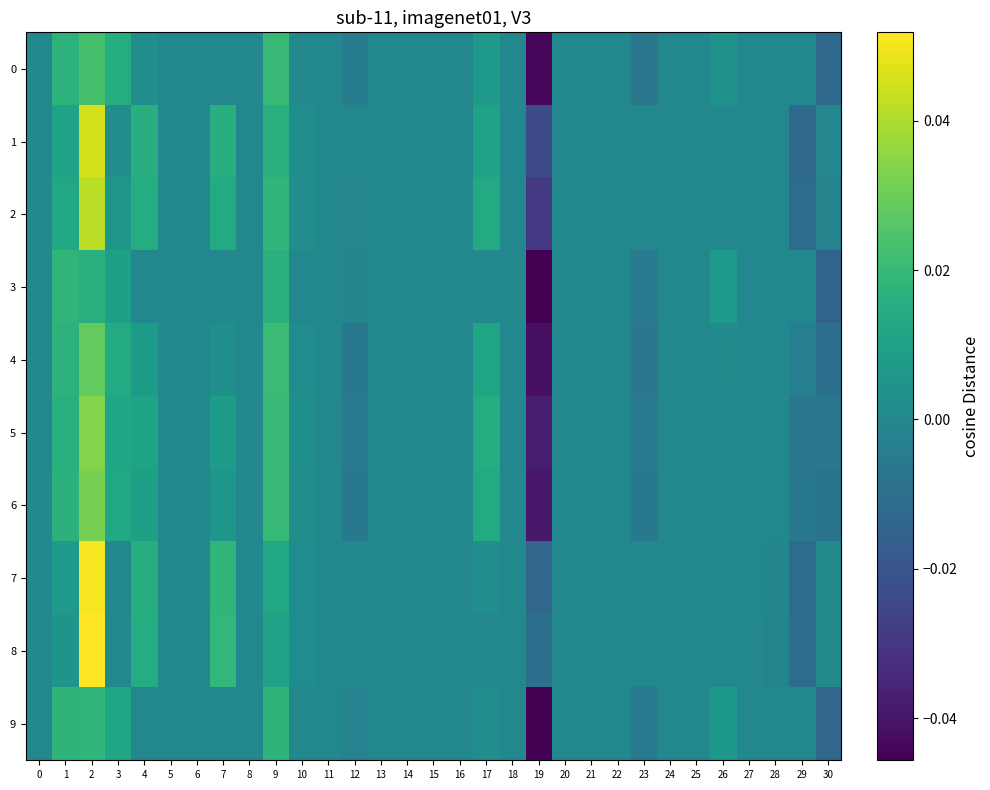

Reading left to right, list all the values displayed in this chart.

0: 0=0.0	1=0.0	2=0.0	3=0.0	4=0.0	5=0.0	6=0.0	7=0.0	8=0.0	9=0.0	10=0.0	11=0.0	12=-0.0	13=0.0	14=0.0	15=0.0	16=0.0	17=0.0	18=0.0	19=-0.0	20=0.0	21=0.0	22=0.0	23=-0.0	24=0.0	25=0.0	26=0.0	27=0.0	28=0.0	29=0.0	30=-0.0
1: 0=0.0	1=0.0	2=0.0	3=0.0	4=0.0	5=0.0	6=0.0	7=0.0	8=0.0	9=0.0	10=0.0	11=0.0	12=0.0	13=0.0	14=0.0	15=0.0	16=0.0	17=0.0	18=0.0	19=-0.0	20=0.0	21=0.0	22=0.0	23=0.0	24=0.0	25=0.0	26=0.0	27=0.0	28=0.0	29=-0.0	30=-0.0
2: 0=0.0	1=0.0	2=0.0	3=0.0	4=0.0	5=0.0	6=0.0	7=0.0	8=0.0	9=0.0	10=0.0	11=0.0	12=-0.0	13=0.0	14=0.0	15=0.0	16=0.0	17=0.0	18=0.0	19=-0.0	20=0.0	21=0.0	22=0.0	23=0.0	24=0.0	25=0.0	26=0.0	27=0.0	28=0.0	29=-0.0	30=-0.0
3: 0=0.0	1=0.0	2=0.0	3=0.0	4=0.0	5=0.0	6=0.0	7=0.0	8=0.0	9=0.0	10=0.0	11=0.0	12=-0.0	13=0.0	14=0.0	15=0.0	16=0.0	17=0.0	18=0.0	19=-0.0	20=0.0	21=0.0	22=0.0	23=-0.0	24=0.0	25=0.0	26=0.0	27=0.0	28=0.0	29=0.0	30=-0.0
4: 0=0.0	1=0.0	2=0.0	3=0.0	4=0.0	5=0.0	6=0.0	7=0.0	8=0.0	9=0.0	10=0.0	11=0.0	12=-0.0	13=0.0	14=0.0	15=0.0	16=0.0	17=0.0	18=0.0	19=-0.0	20=0.0	21=0.0	22=0.0	23=-0.0	24=0.0	25=0.0	26=0.0	27=0.0	28=0.0	29=-0.0	30=-0.0
5: 0=0.0	1=0.0	2=0.0	3=0.0	4=0.0	5=0.0	6=0.0	7=0.0	8=0.0	9=0.0	10=0.0	11=0.0	12=-0.0	13=0.0	14=0.0	15=0.0	16=0.0	17=0.0	18=0.0	19=-0.0	20=0.0	21=0.0	22=0.0	23=-0.0	24=0.0	25=0.0	26=0.0	27=0.0	28=0.0	29=-0.0	30=-0.0
6: 0=0.0	1=0.0	2=0.0	3=0.0	4=0.0	5=0.0	6=0.0	7=0.0	8=0.0	9=0.0	10=0.0	11=0.0	12=-0.0	13=0.0	14=0.0	15=0.0	16=0.0	17=0.0	18=0.0	19=-0.0	20=0.0	21=0.0	22=0.0	23=-0.0	24=0.0	25=0.0	26=0.0	27=0.0	28=0.0	29=-0.0	30=-0.0
7: 0=0.0	1=0.0	2=0.1	3=0.0	4=0.0	5=0.0	6=0.0	7=0.0	8=0.0	9=0.0	10=0.0	11=0.0	12=0.0	13=0.0	14=0.0	15=0.0	16=0.0	17=0.0	18=0.0	19=-0.0	20=0.0	21=0.0	22=0.0	23=0.0	24=0.0	25=0.0	26=0.0	27=0.0	28=-0.0	29=-0.0	30=0.0
8: 0=0.0	1=0.0	2=0.1	3=0.0	4=0.0	5=0.0	6=0.0	7=0.0	8=0.0	9=0.0	10=0.0	11=0.0	12=0.0	13=0.0	14=0.0	15=0.0	16=0.0	17=0.0	18=0.0	19=-0.0	20=0.0	21=0.0	22=0.0	23=0.0	24=0.0	25=0.0	26=0.0	27=0.0	28=-0.0	29=-0.0	30=0.0
9: 0=0.0	1=0.0	2=0.0	3=0.0	4=0.0	5=0.0	6=0.0	7=0.0	8=0.0	9=0.0	10=0.0	11=0.0	12=-0.0	13=0.0	14=0.0	15=0.0	16=0.0	17=0.0	18=0.0	19=-0.0	20=0.0	21=0.0	22=0.0	23=-0.0	24=0.0	25=0.0	26=0.0	27=0.0	28=0.0	29=0.0	30=-0.0